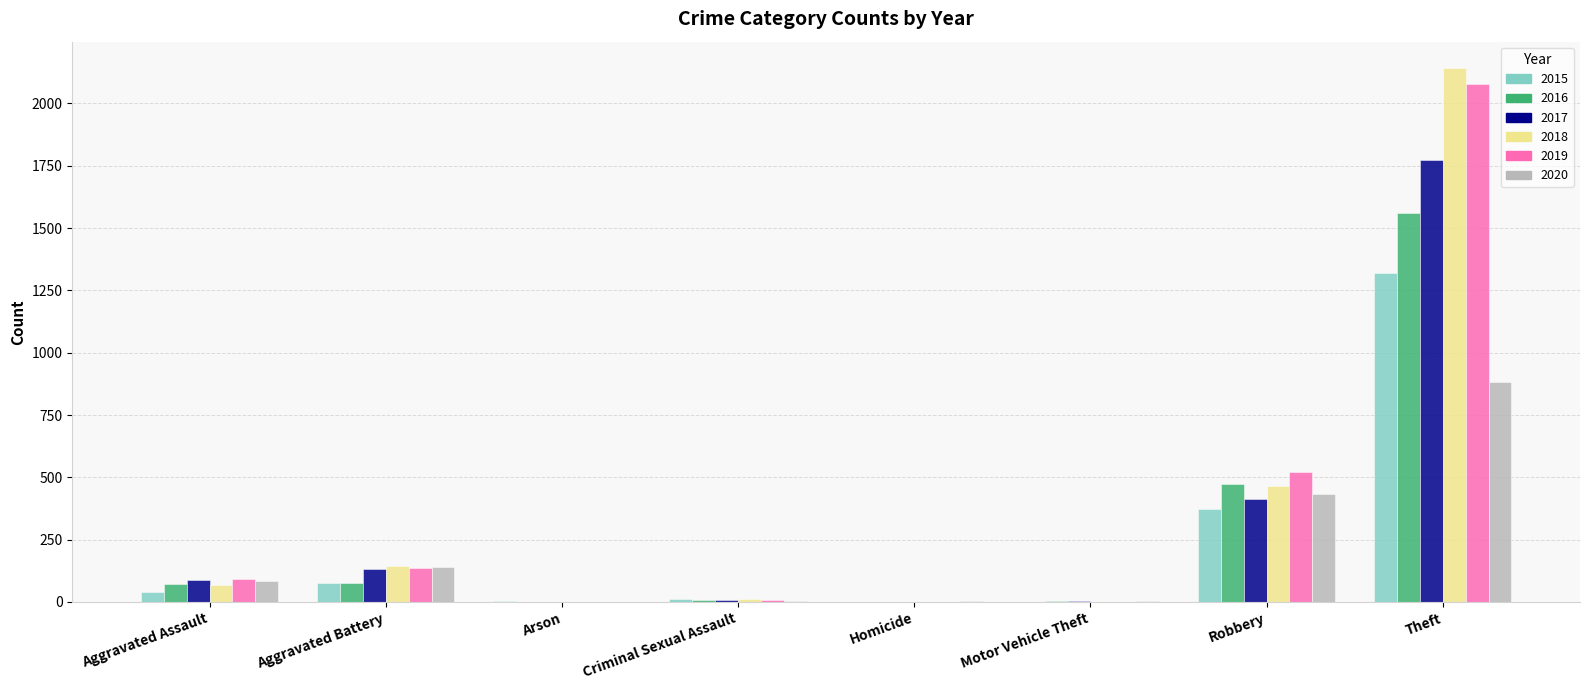

What is the maximum value shown in the chart?

2141